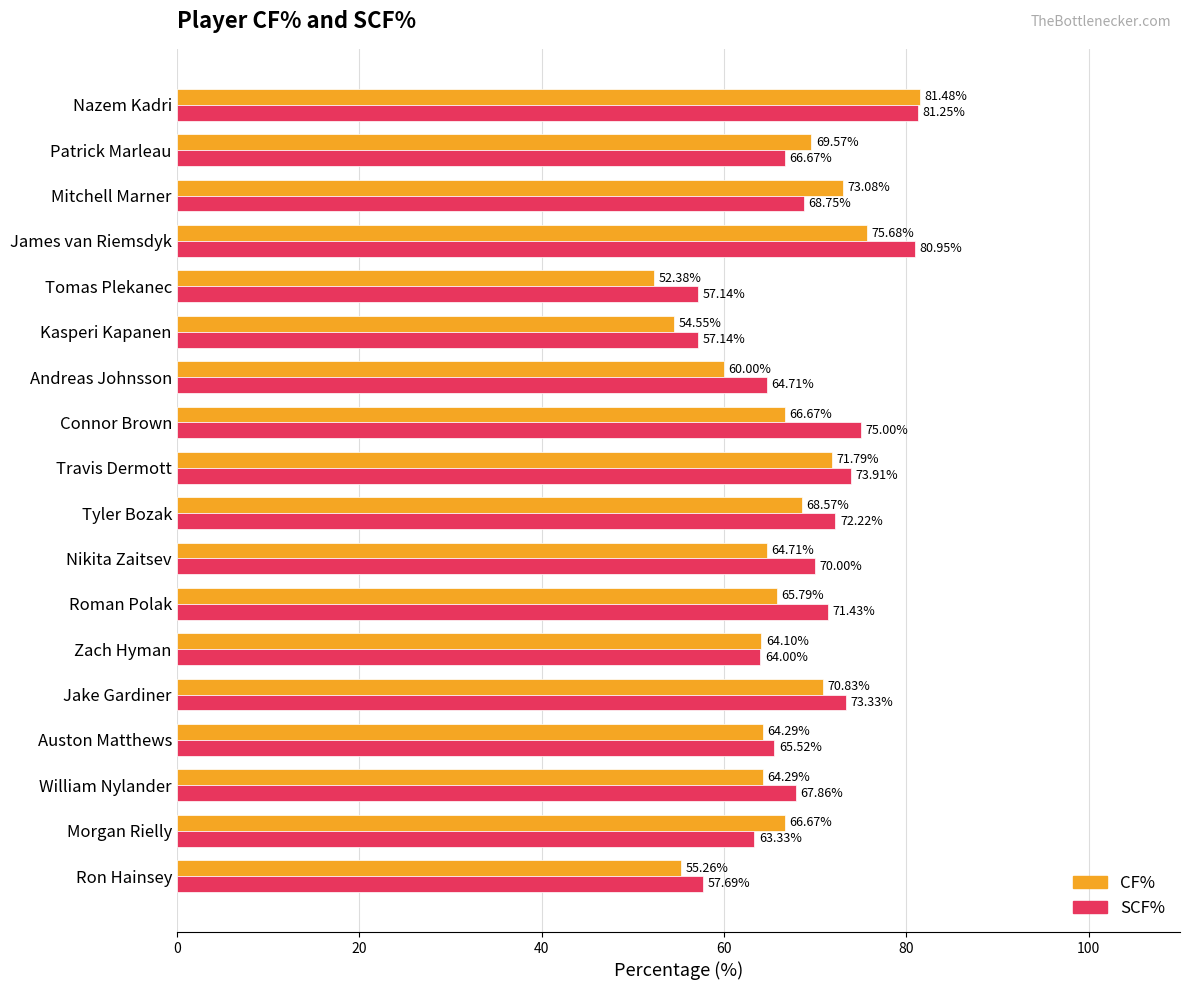

Which label corresponds to the largest value in the chart?

Nazem Kadri